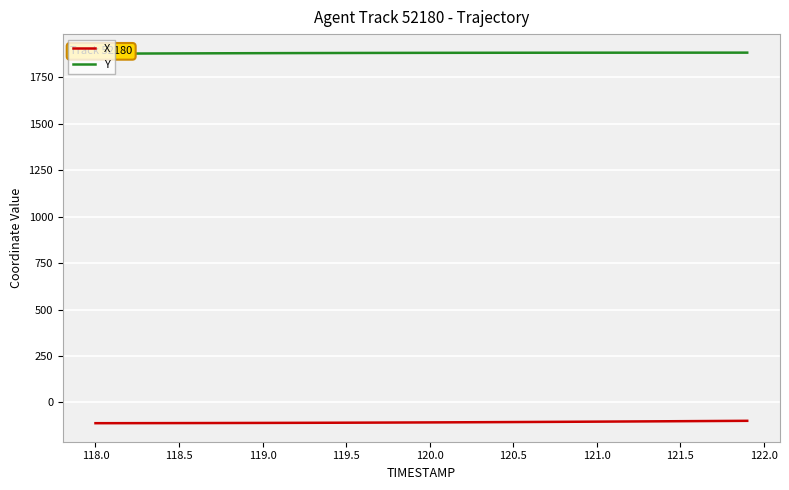

True or false: X has more than 1 interior local peaks.

False